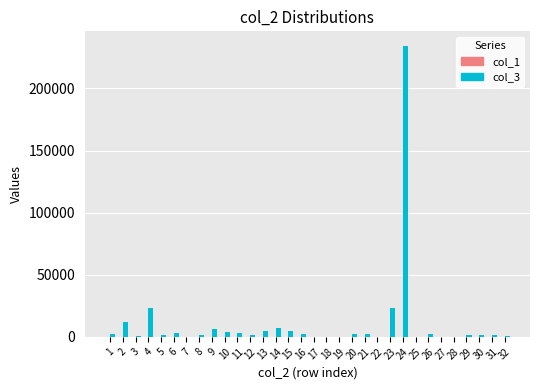

At which category is the sum across all series the highest?

24